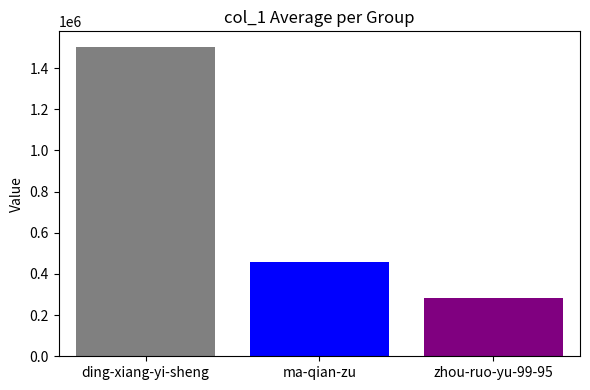

Reading right to left, list all the values displayed in this chart.

ding-xiang-yi-sheng: 1503036
ma-qian-zu: 456329
zhou-ruo-yu-99-95: 284243